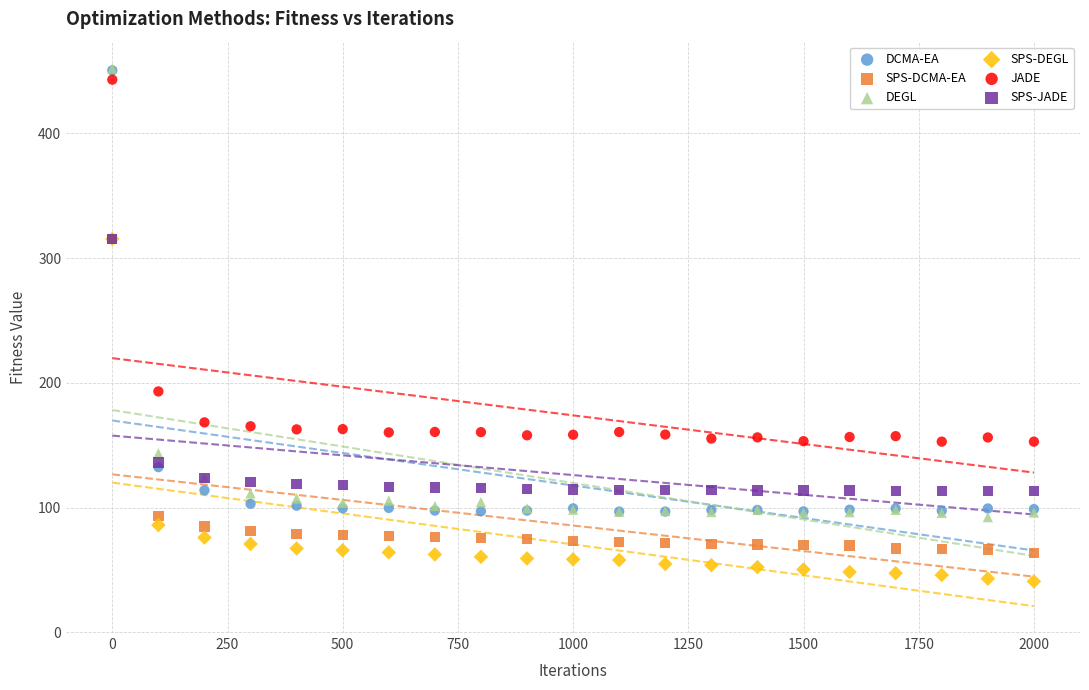

What are all the series names shown in the legend?

DCMA-EA, SPS-DCMA-EA, DEGL, SPS-DEGL, JADE, SPS-JADE